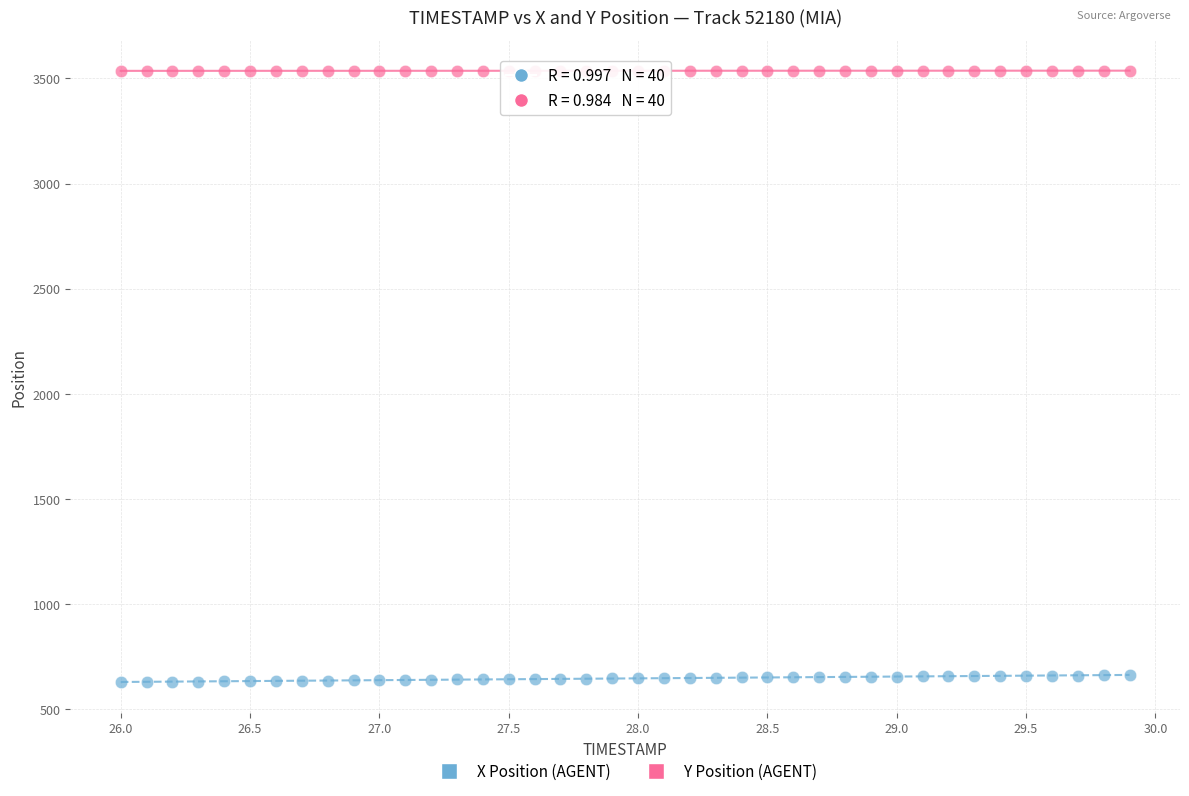

Across all data points, what is the range of Y values (max minus min)?

2908.2